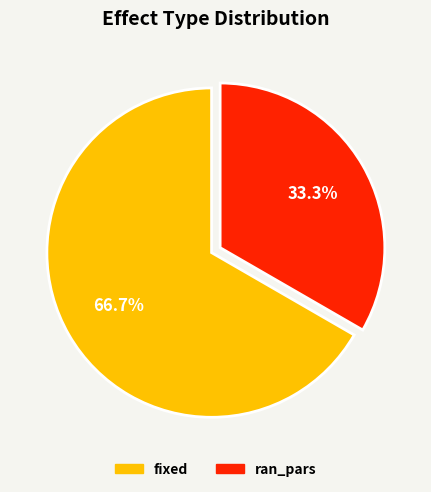

What percentage is the fixed slice, to the nearest percent?

67%